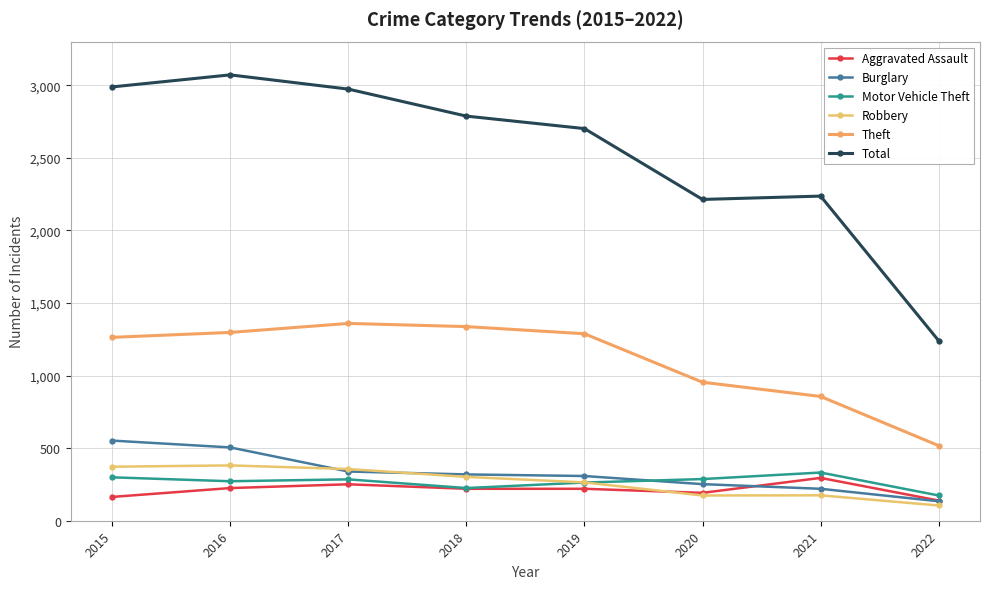

What is the difference between the second highest and second lowest values in the Aggravated Assault series?

87